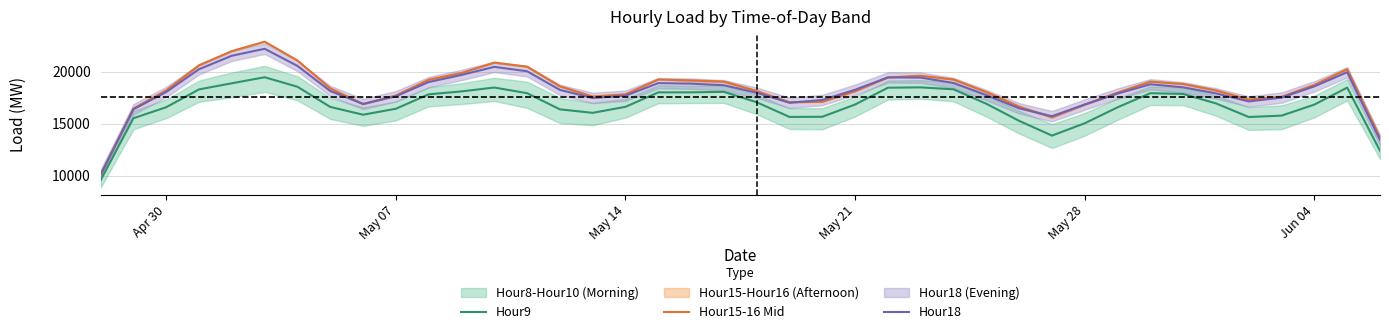

What is the difference between the maximum and minimum values in the Hour9 series?

9866.7